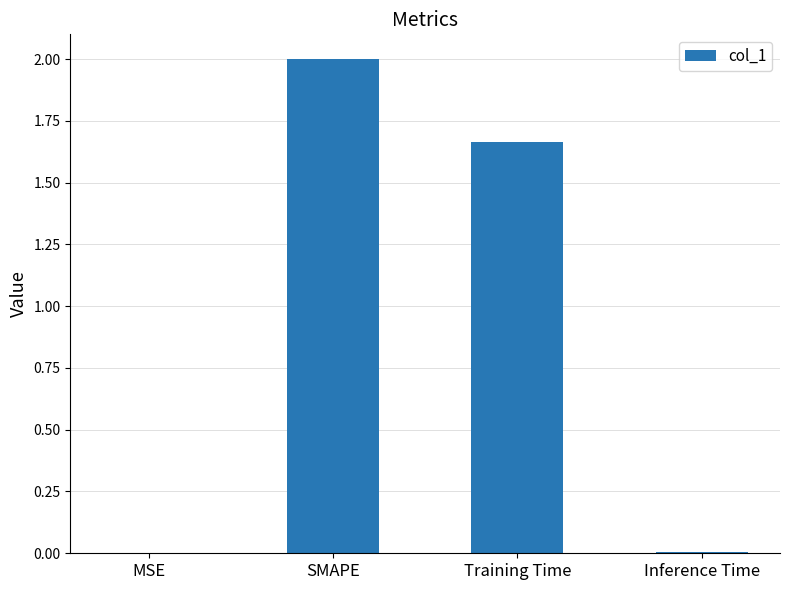

How many series are shown in this chart?

1